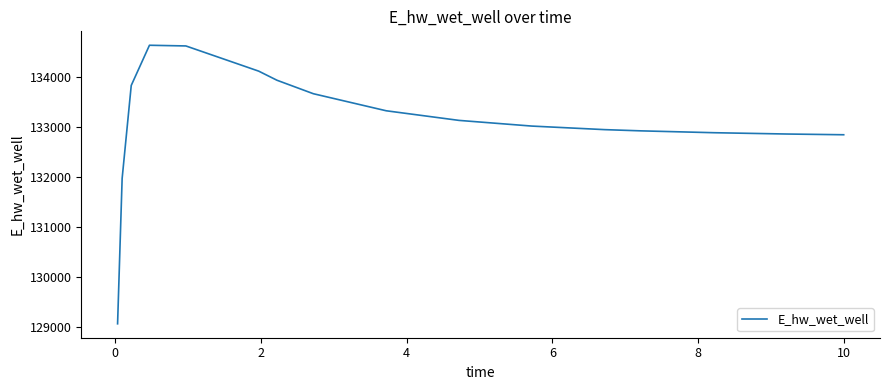

What is the maximum value shown in the chart?

134632.0